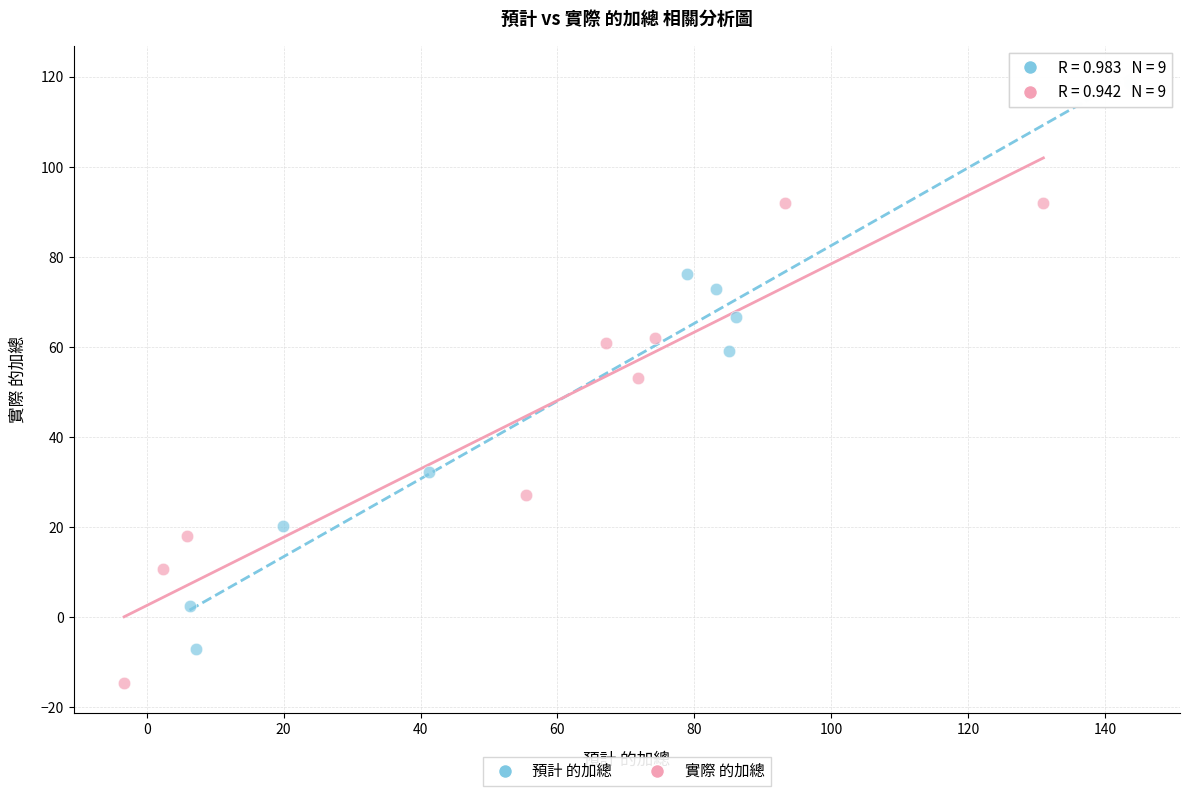

Which series reaches the maximum Y coordinate?

預計 的加總